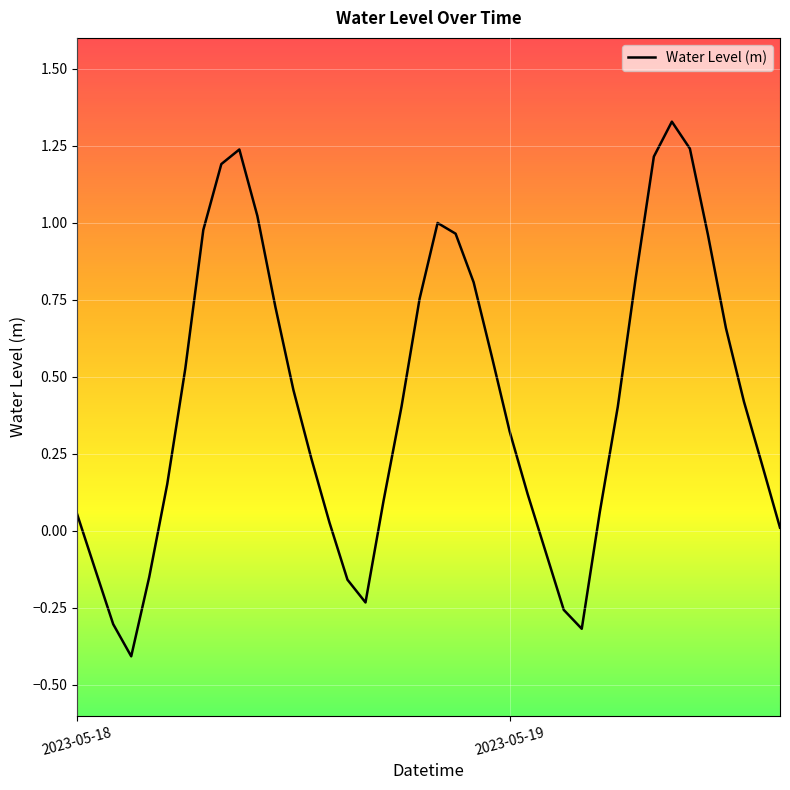

What is the difference between the maximum and minimum values?

1.7